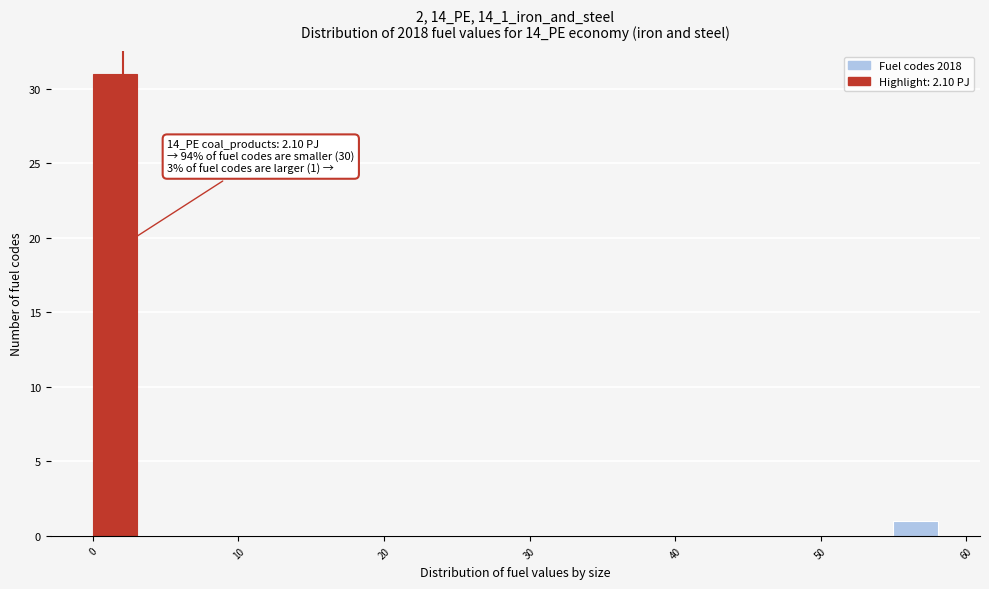

Read against the x-axis, roughly where is the centre of the tallest bar?

2